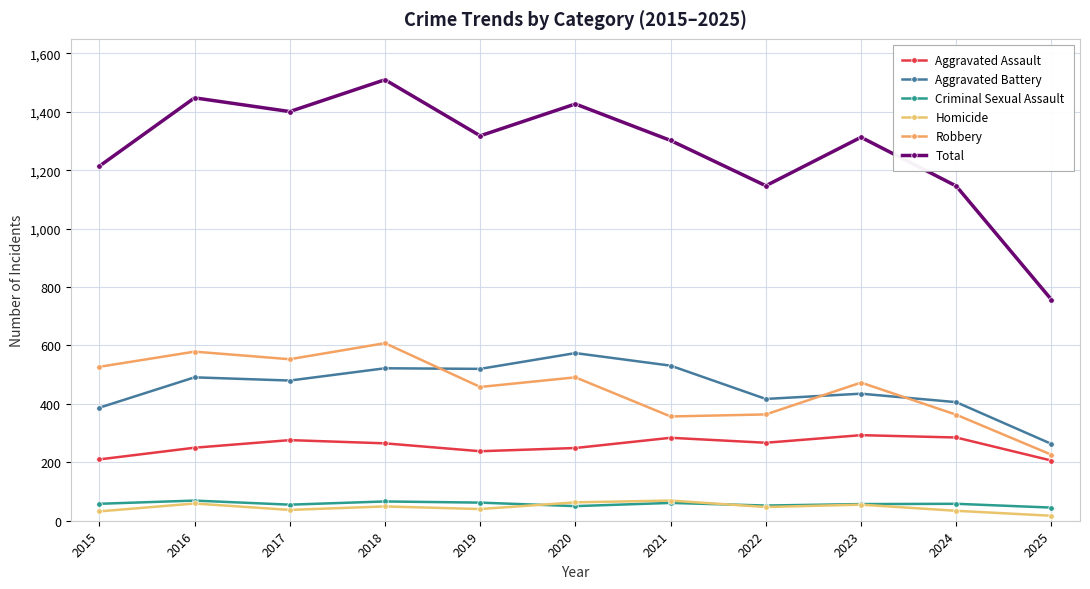

True or false: Aggravated Assault and Robbery intersect in this chart.

False